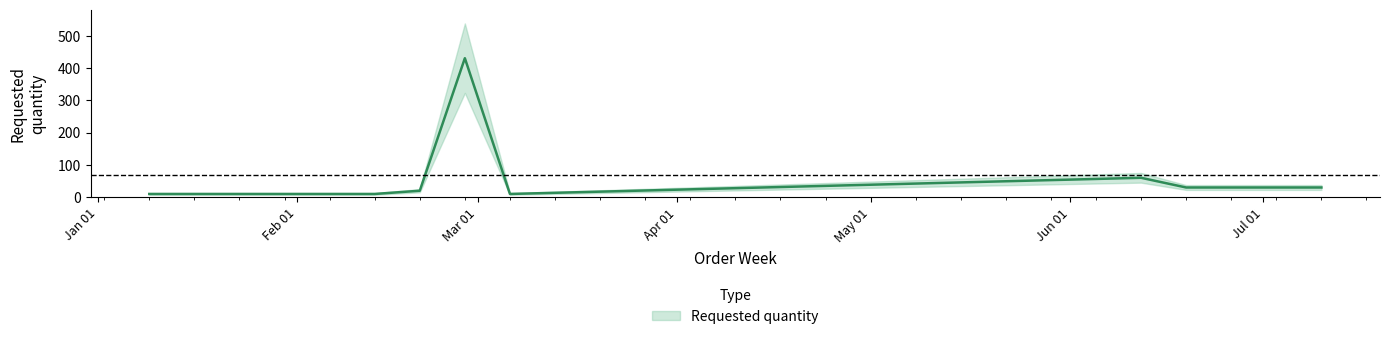

Between 2023-02-06 and 2023-02-13, which is larger?

2023-02-06